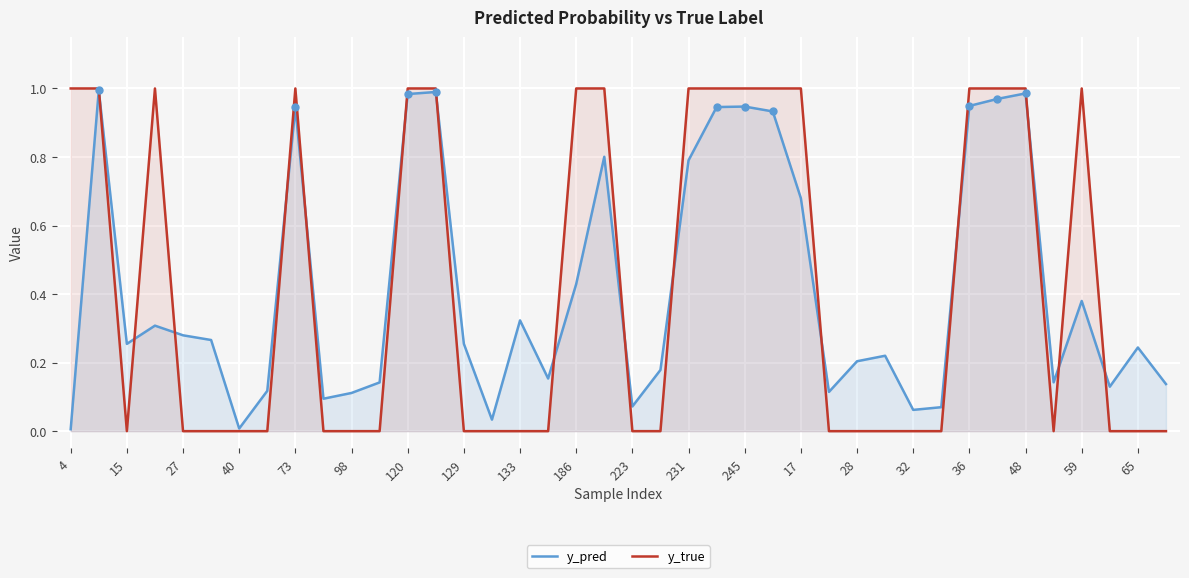

Is the value of y_pred at 27 greater than the value of y_true at 231?

No